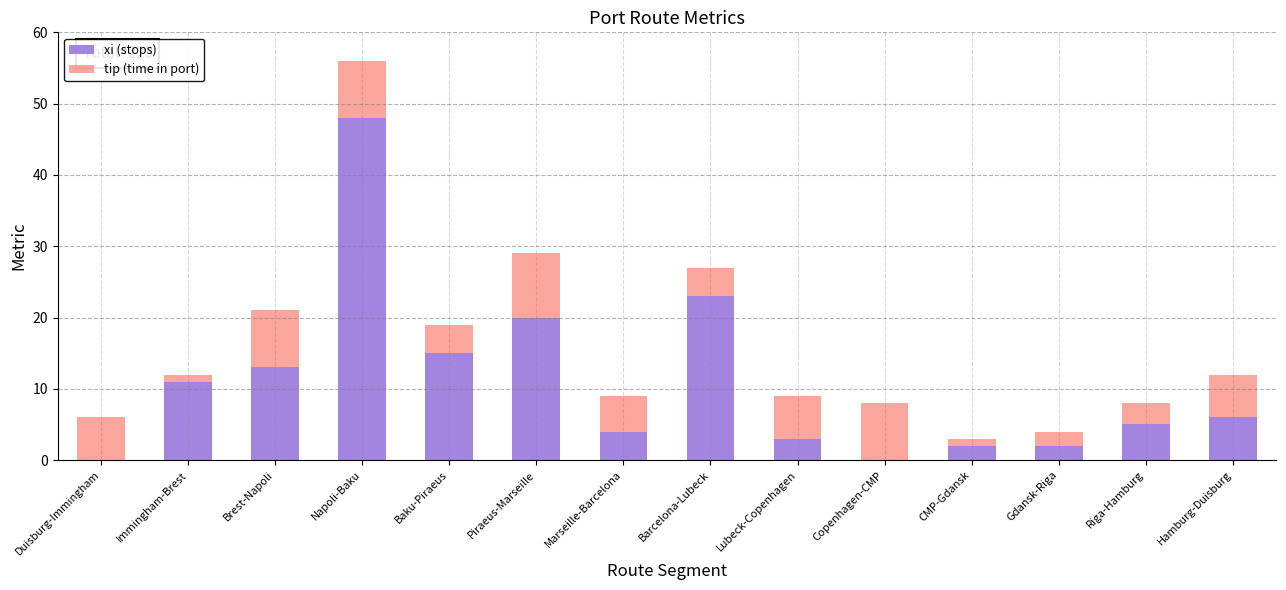

The xi (stops) series shows 20 at Piraeus-Marseille. True or false?

True